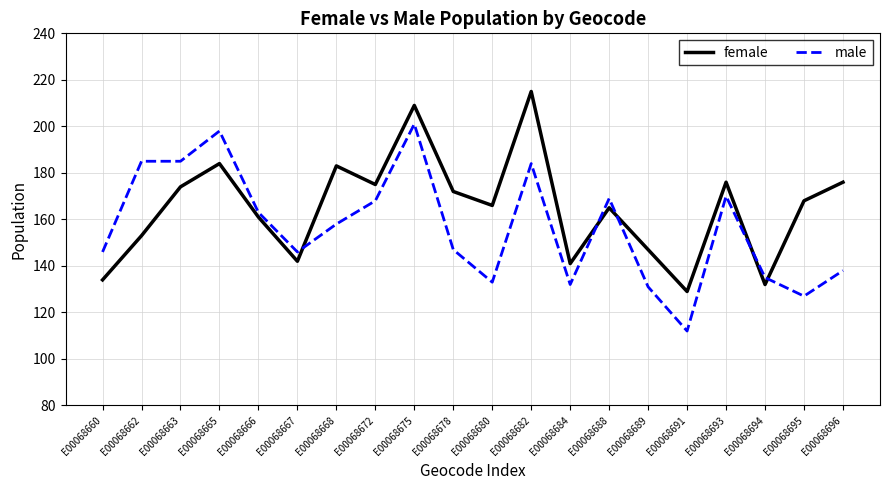

At which label does male first exceed 158?

E00068662